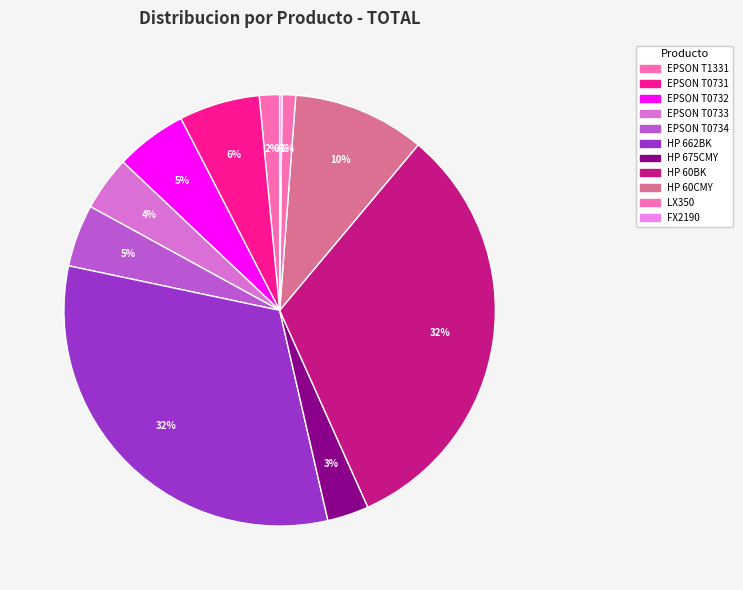

True or false: EPSON T0731 accounts for 20% of the total.

False